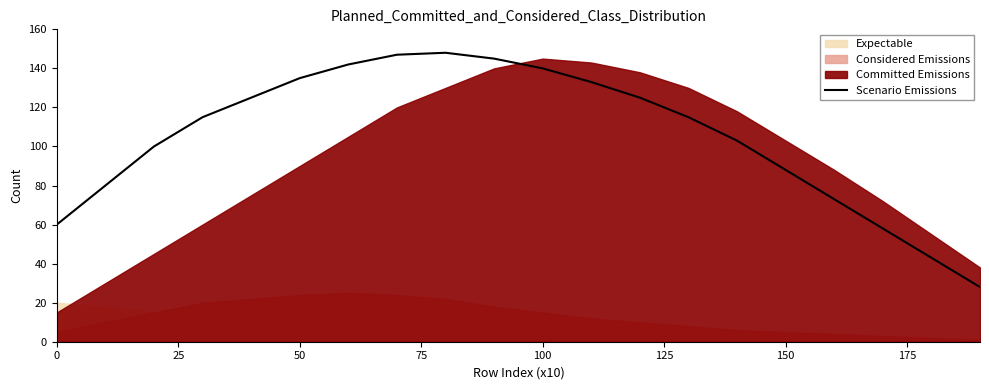

What is the maximum value for Scenario Emissions?

148